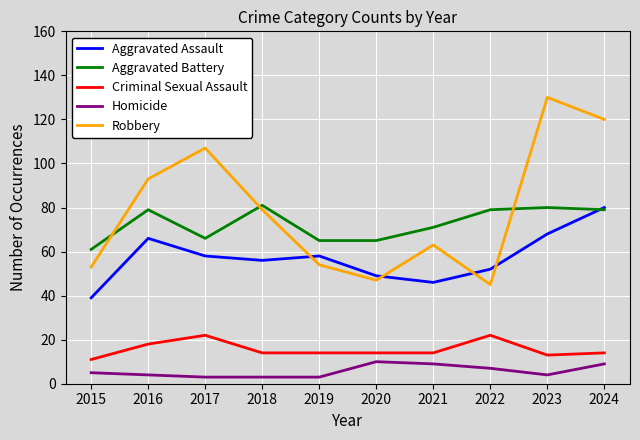

What is the difference between the maximum and second lowest values in the Criminal Sexual Assault series?

9